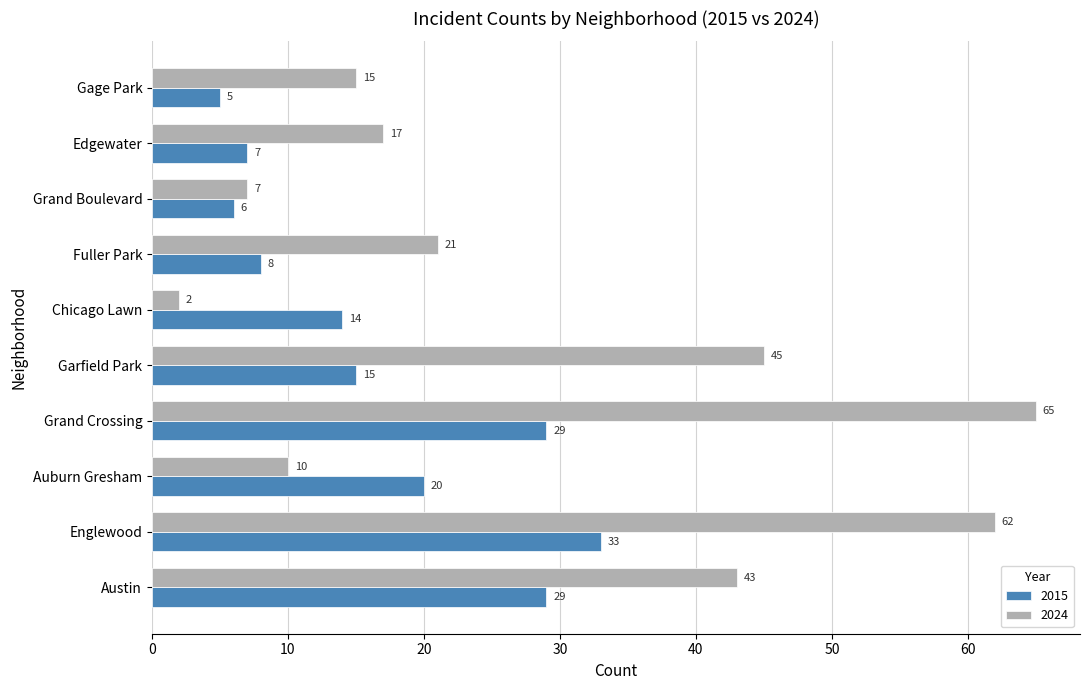

Count the number of data series in this chart.

2